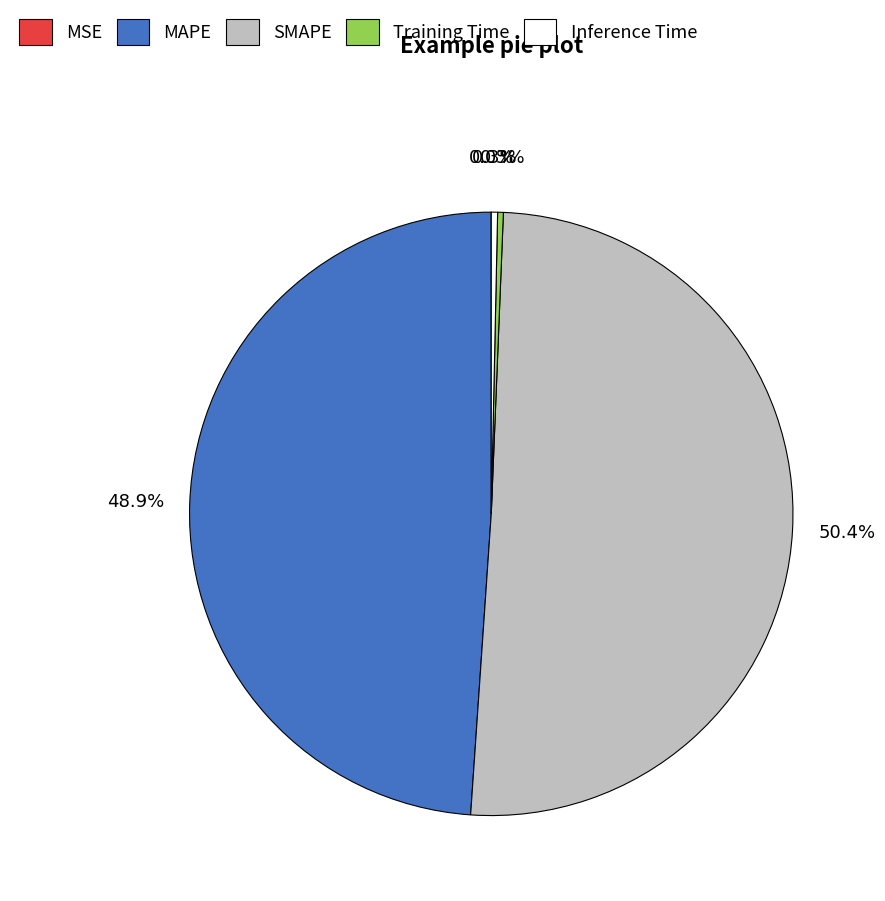

Is the sum of Inference Time and MAPE greater than half?

No